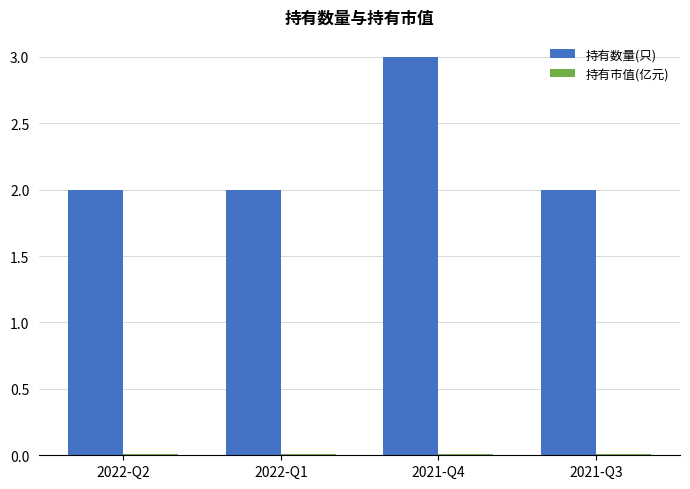

Which series has the largest total across all categories?

持有数量(只)